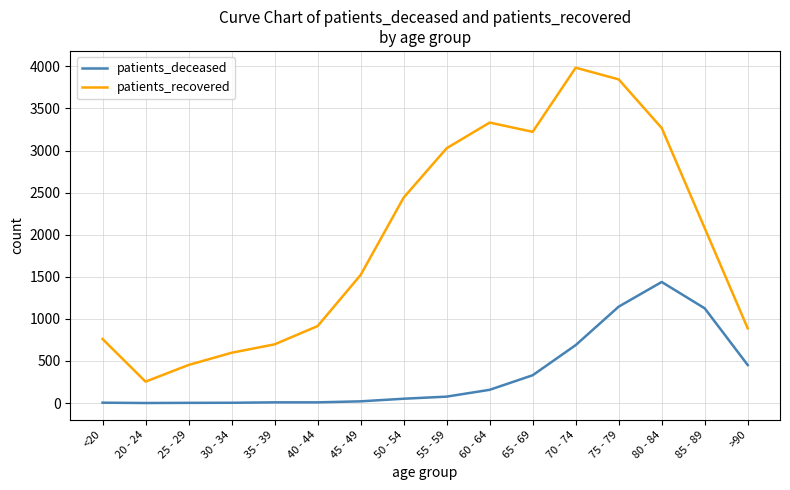

Where does the patients_recovered series first go above 2077?

50 - 54